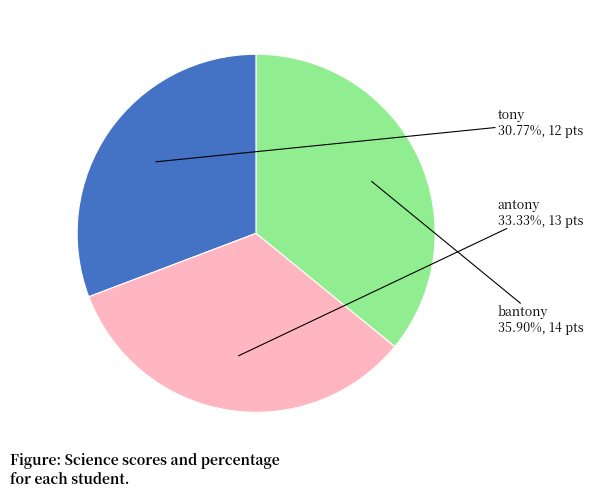

Rank the categories by value from lowest to highest.

tony, antony, bantony